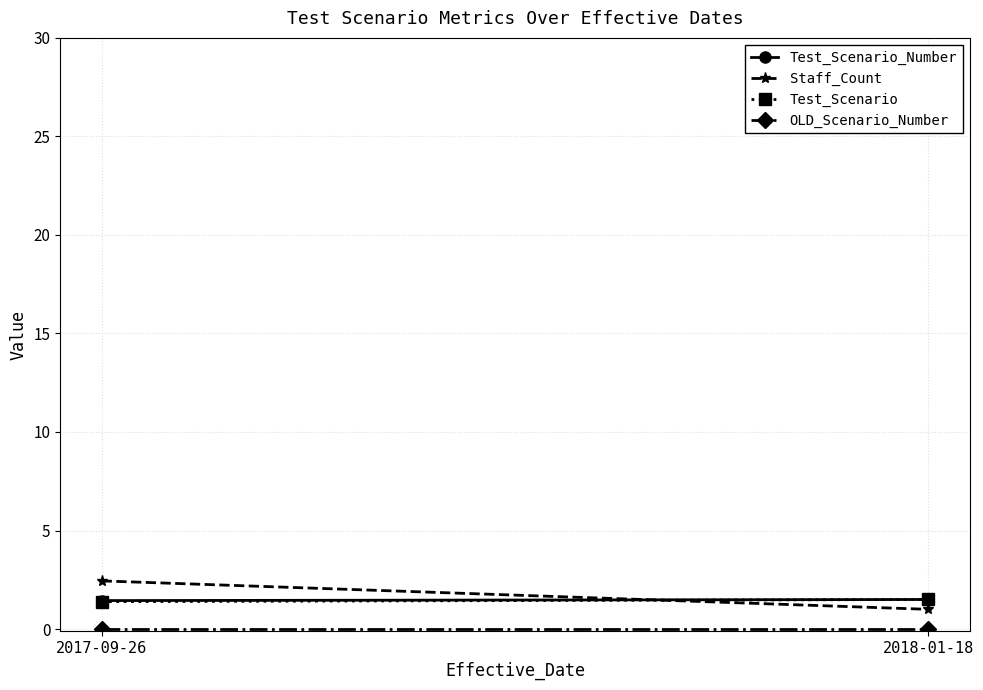

How many Test_Scenario values are between 1 and 2?

2